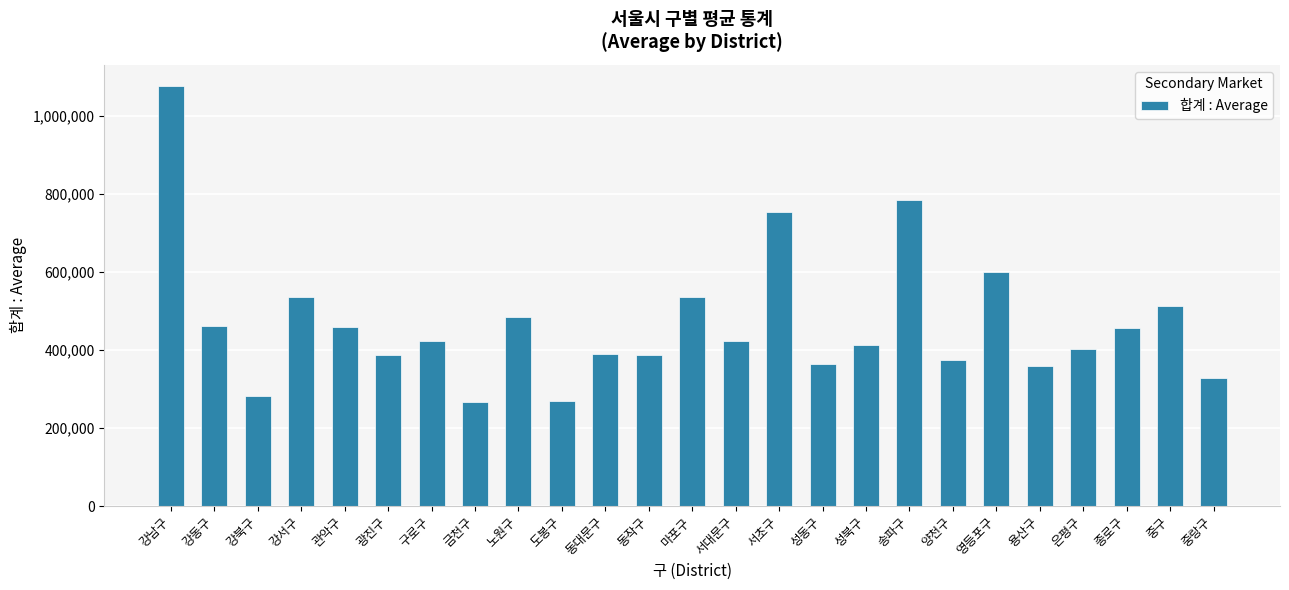

Read the value at 도봉구, to the nearest 10.

269790